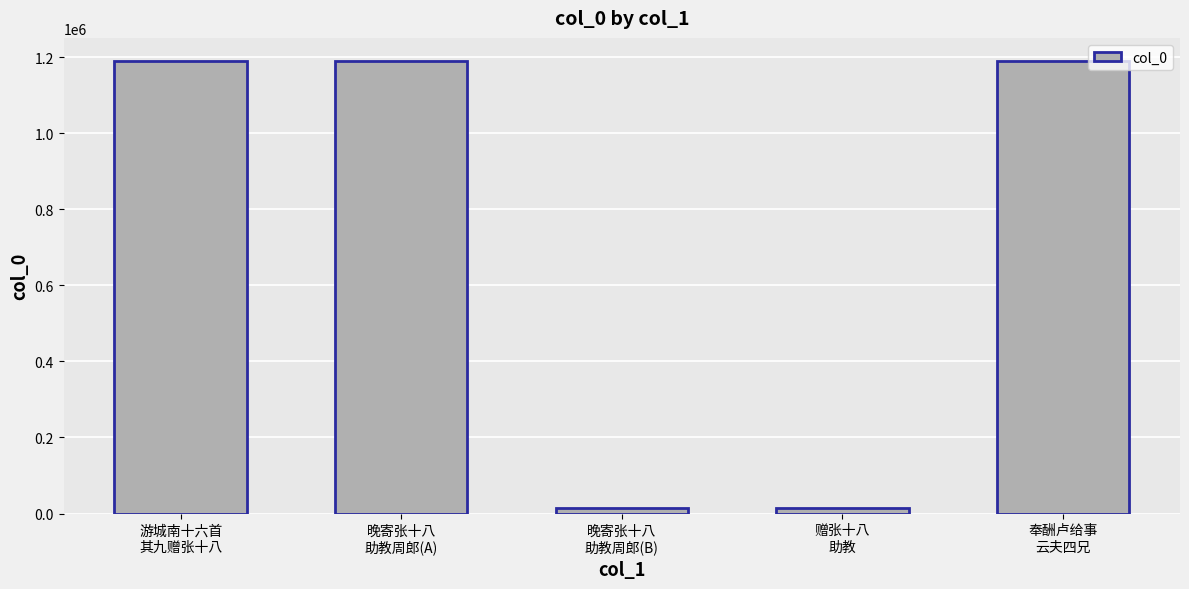

What is the difference between the maximum and second lowest values?

1176822